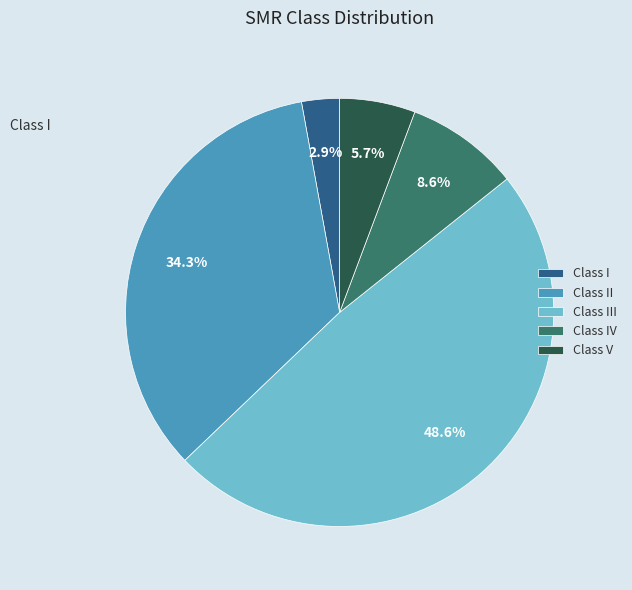

Is the sum of Class III and Class V greater than half?

Yes